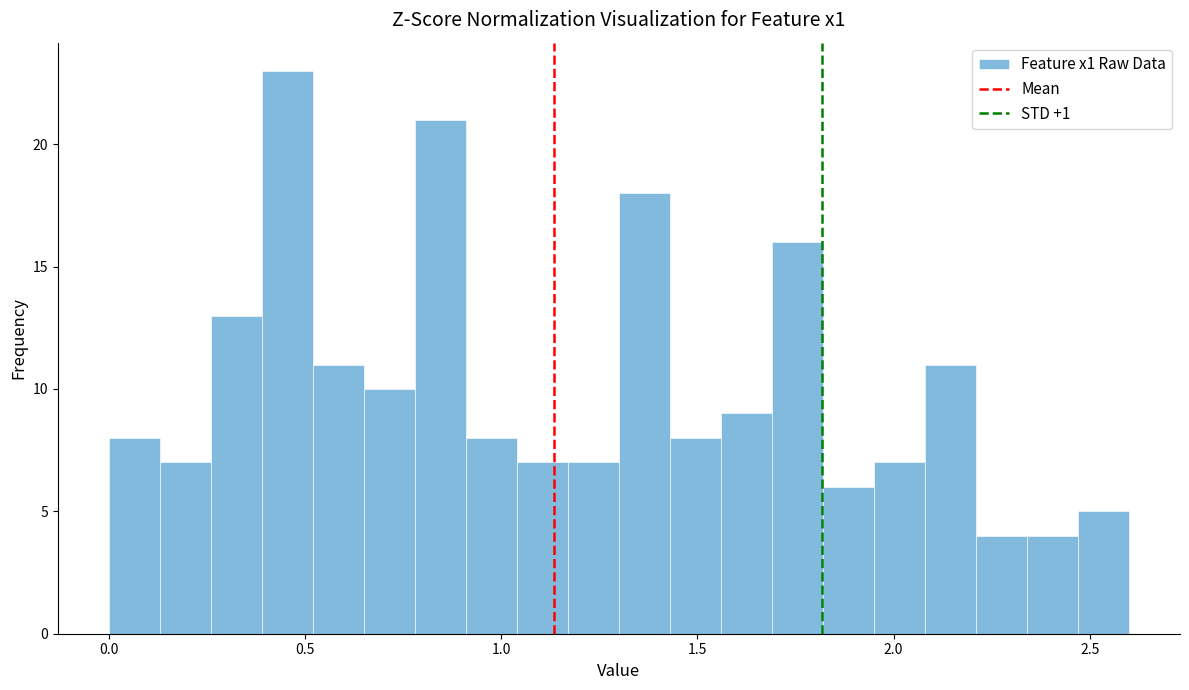

Around what value on the x-axis is the tallest bar? Give the approximate position of its centre, as read against the axis.

0.45